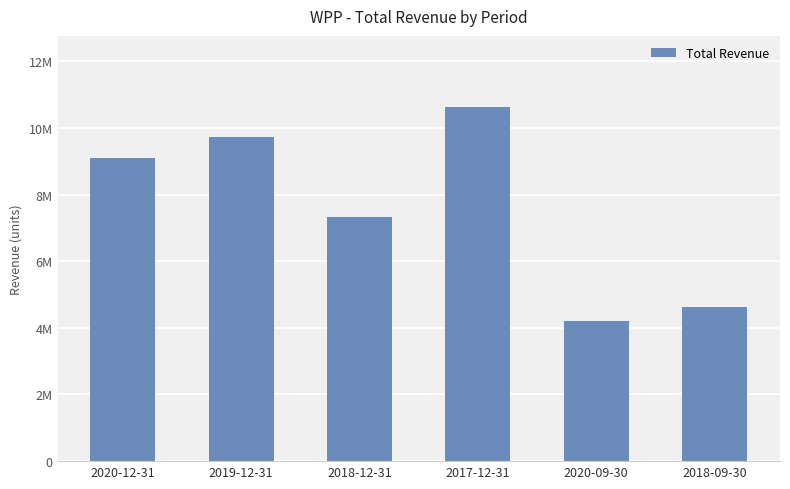

Are the bars horizontal?

No